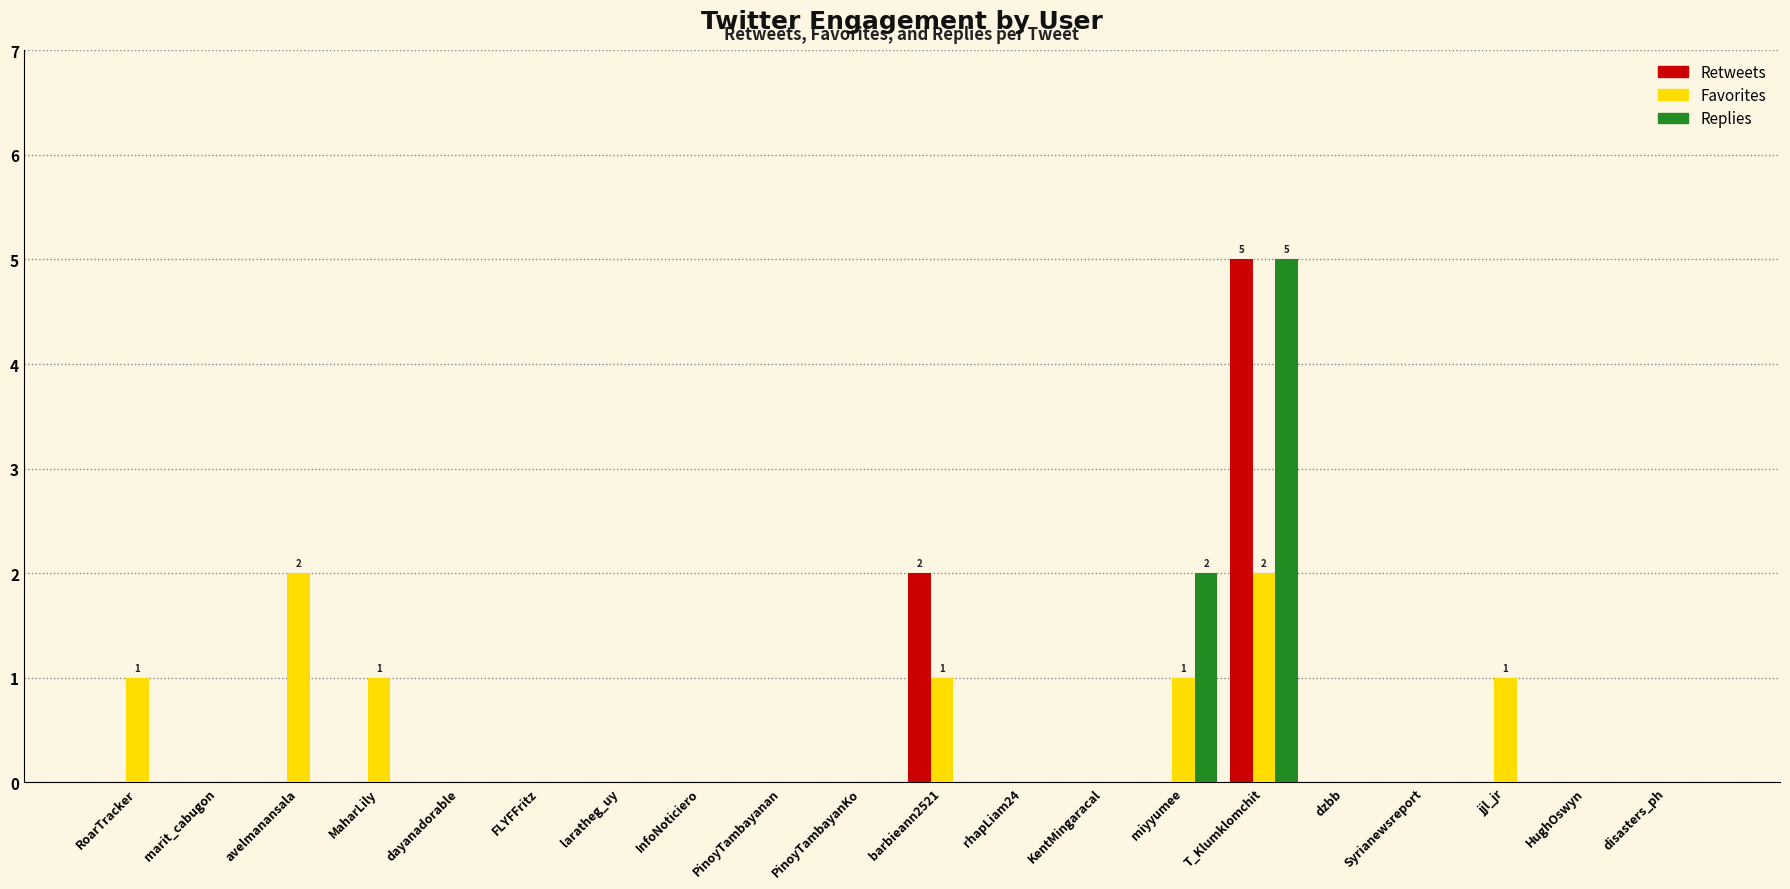

Which category has the highest value across all series?

T_Klumklomchit